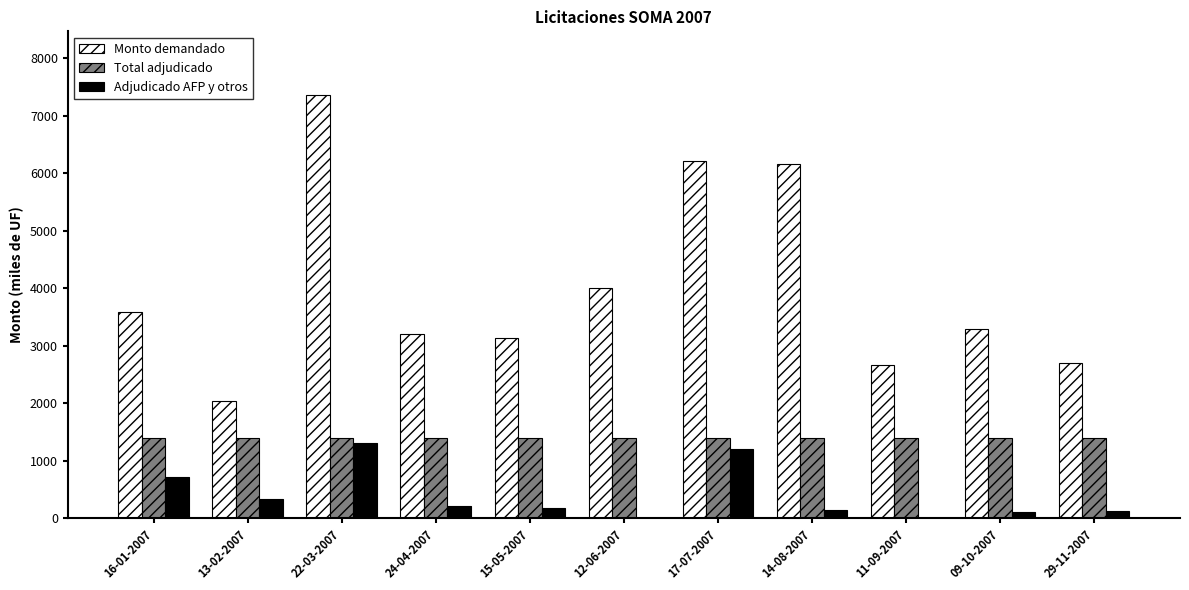

True or false: Adjudicado AFP y otros has a value of 340 at 13-02-2007.

True